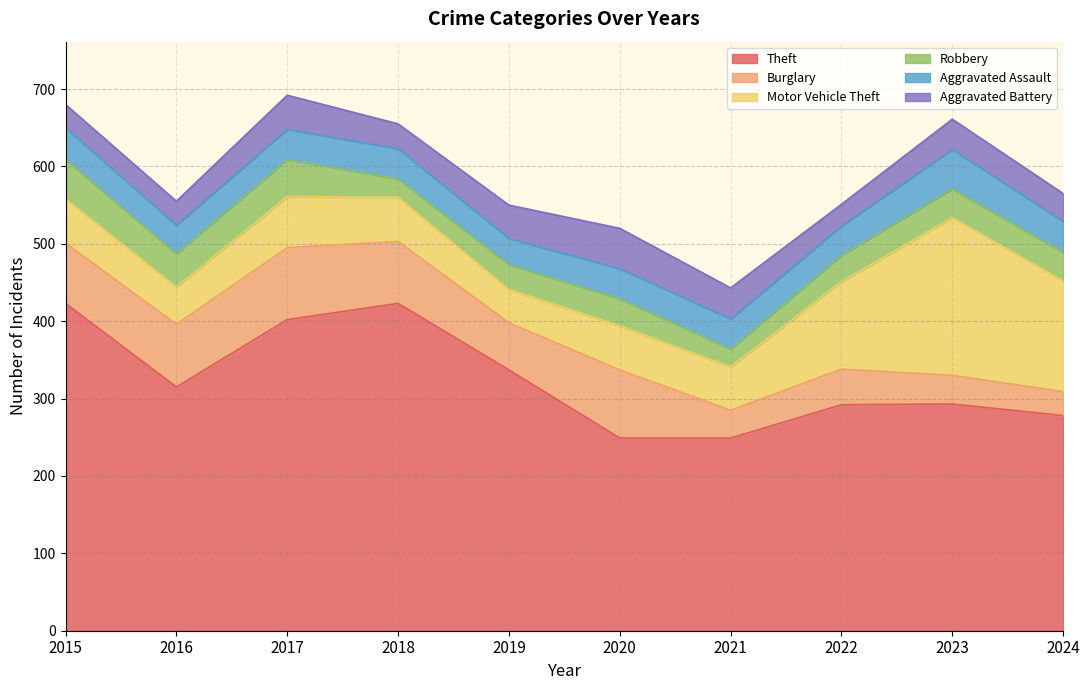

Which series has the largest range (max minus min)?

Theft